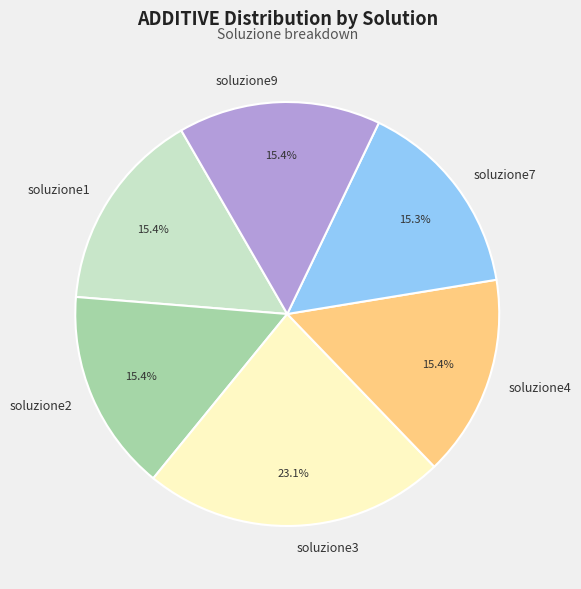

How many segments does this pie chart have?

6